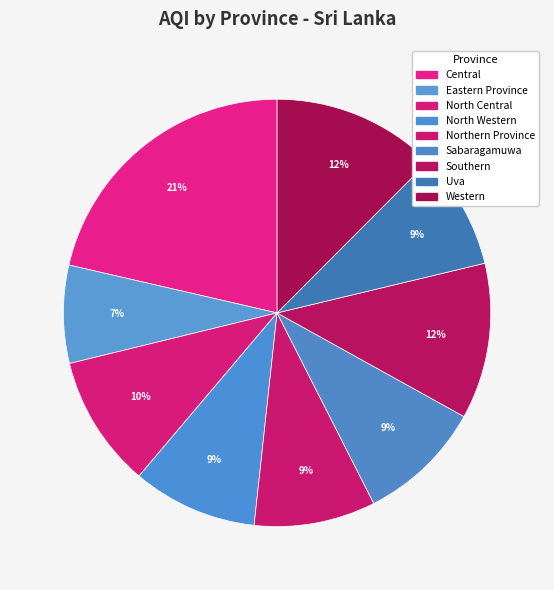

How many segments does this pie chart have?

9